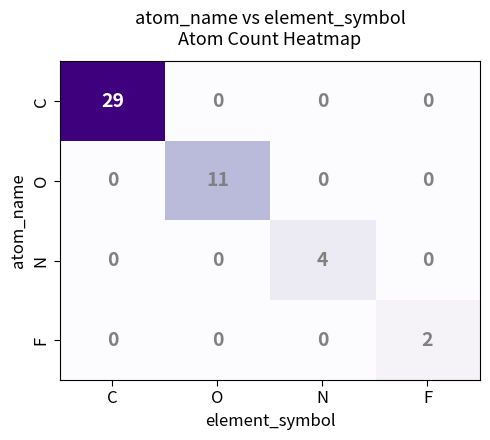

Which series changed the most between O and N?

O